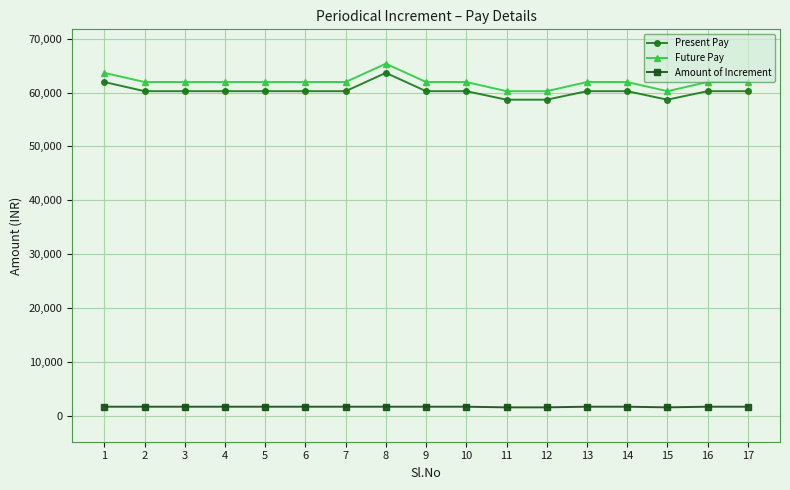

What is the maximum value shown in the chart?

65360